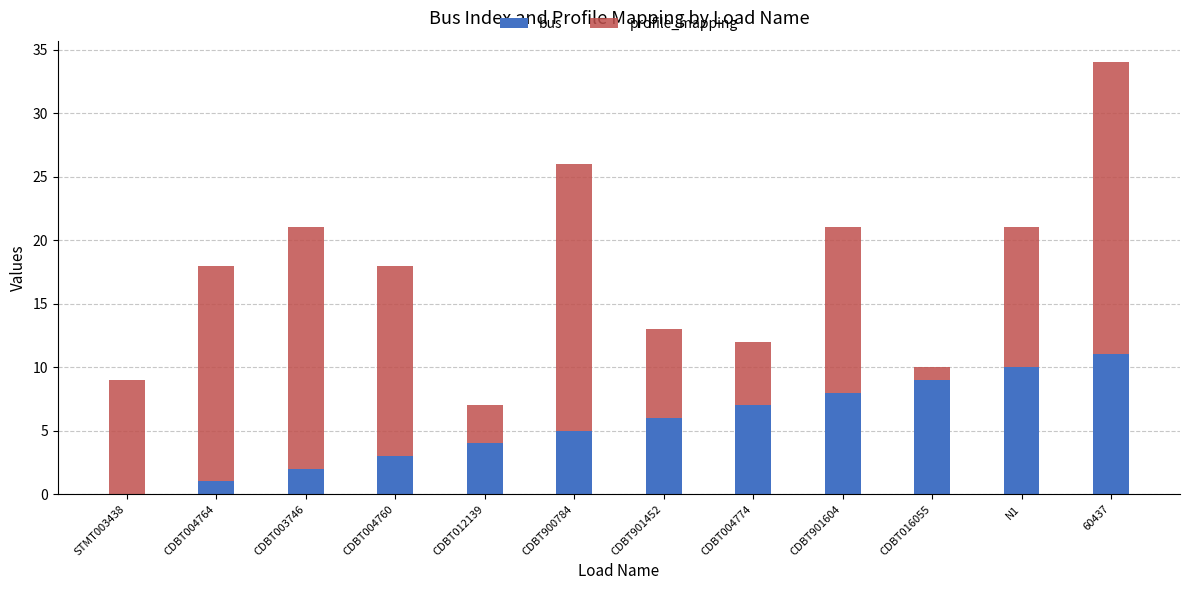

What is the maximum value for bus?

11